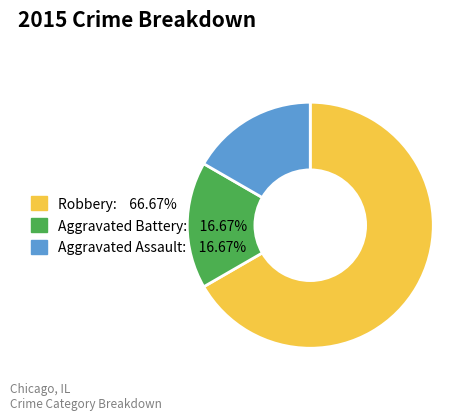

Which category has the biggest portion of the pie?

Robbery